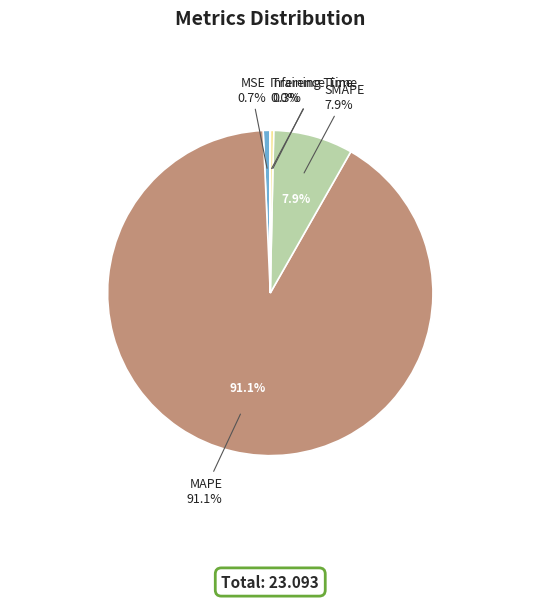

What is the ratio of the value at MSE to the value at SMAPE?

0.1